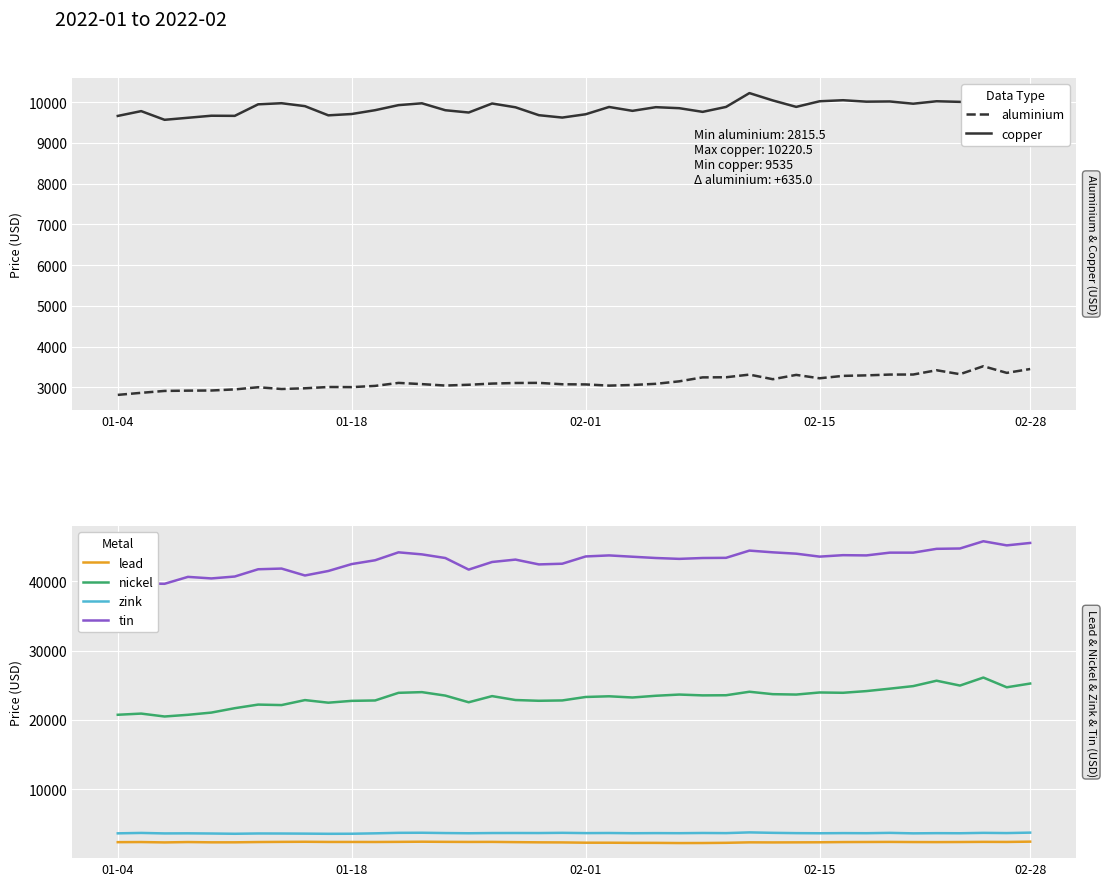

The nickel series shows 10106.1 at 02-01. True or false?

False